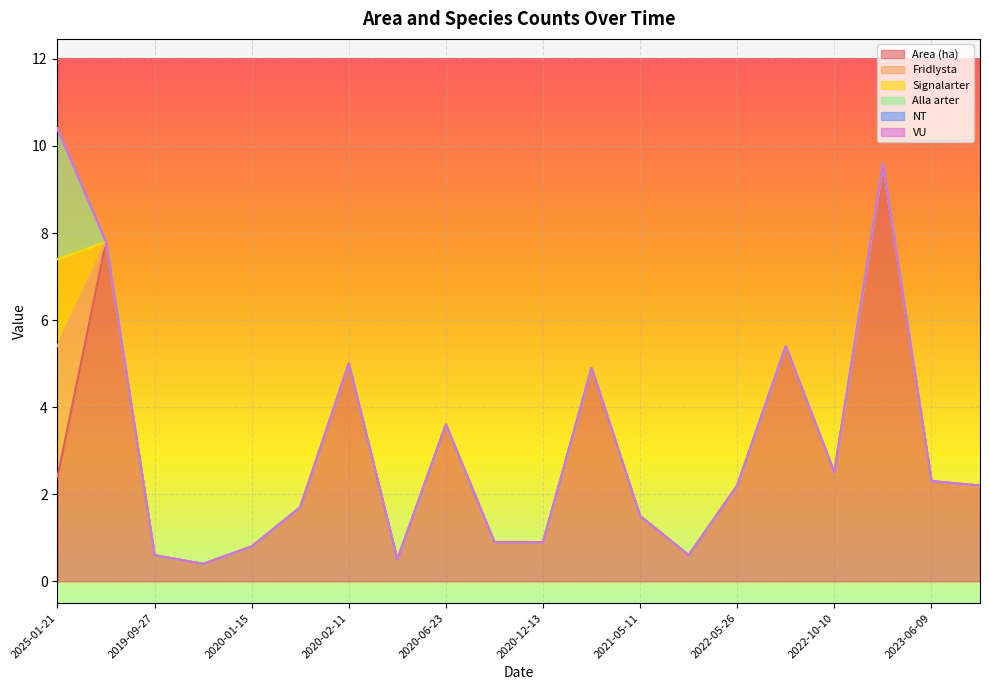

What position from the right is 2019-11-11?

17